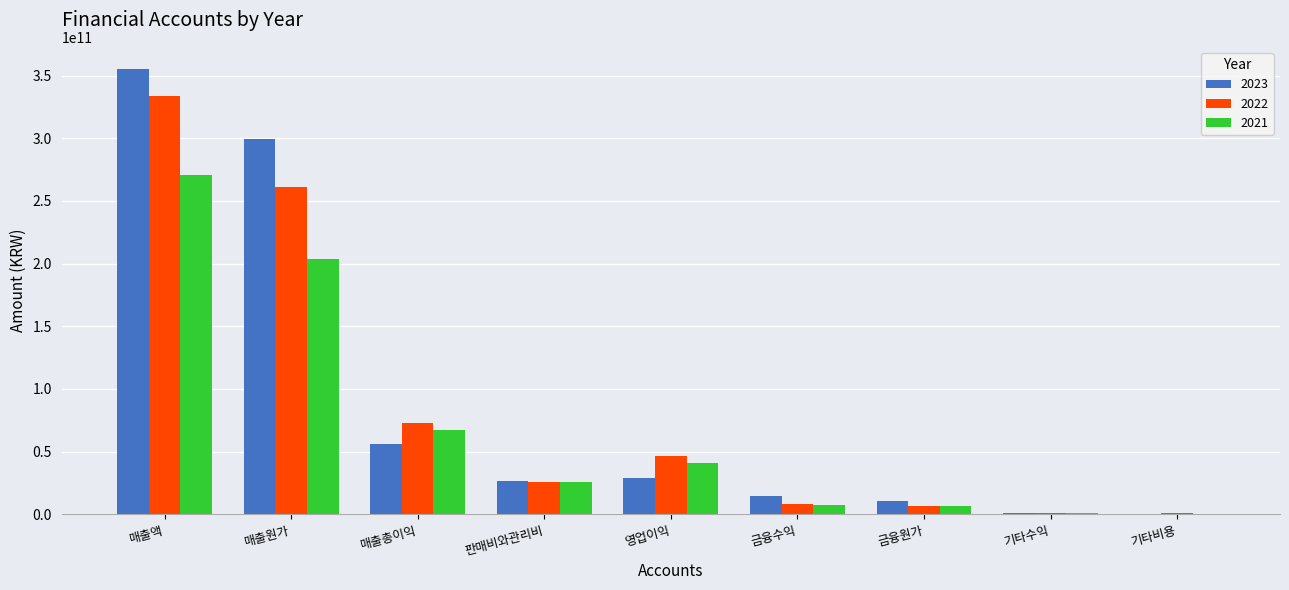

Does the chart contain stacked bars?

No